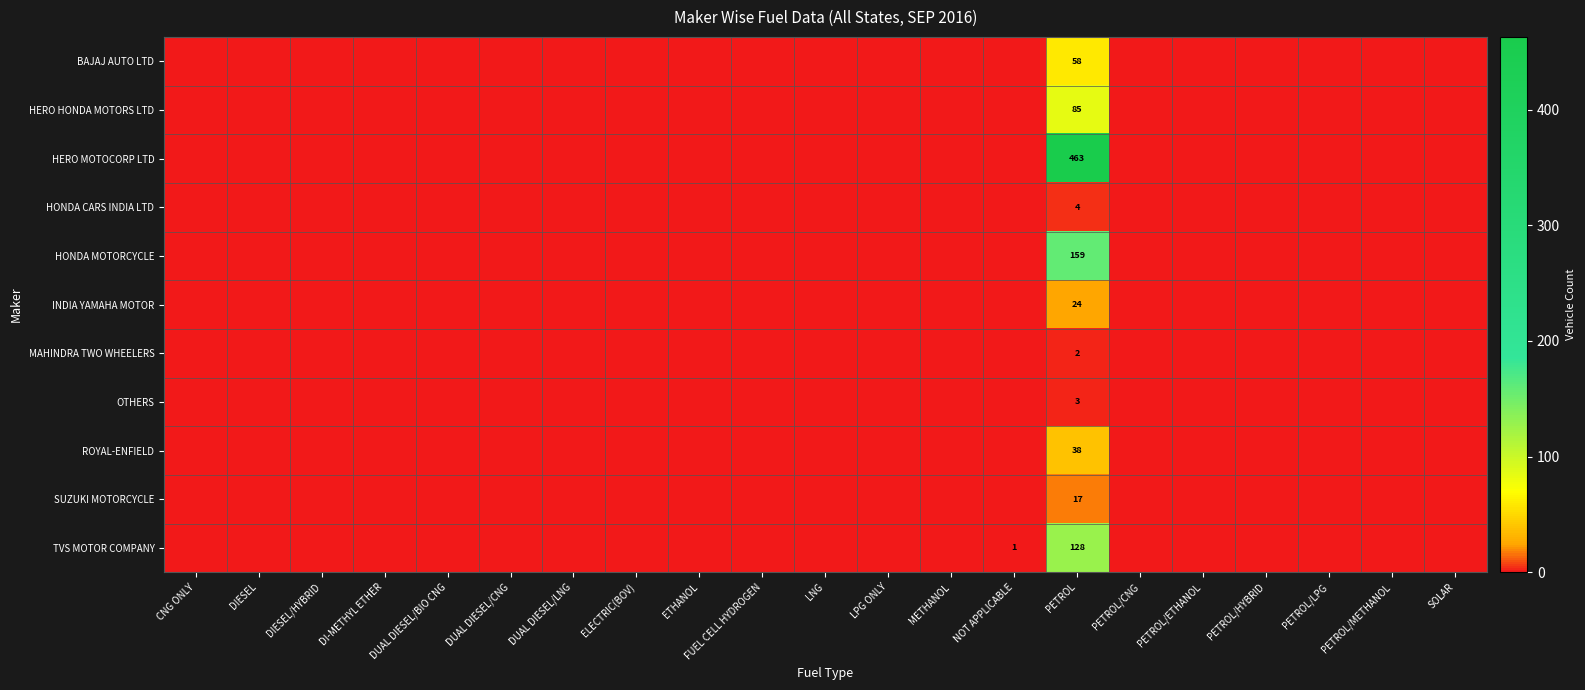

Rank the categories by TVS MOTOR COMPANY value from highest to lowest.

PETROL, NOT APPLICABLE, CNG ONLY, DIESEL, DIESEL/HYBRID, DI-METHYL ETHER, DUAL DIESEL/BIO CNG, DUAL DIESEL/CNG, DUAL DIESEL/LNG, ELECTRIC(BOV), ETHANOL, FUEL CELL HYDROGEN, LNG, LPG ONLY, METHANOL, PETROL/CNG, PETROL/ETHANOL, PETROL/HYBRID, PETROL/LPG, PETROL/METHANOL, SOLAR